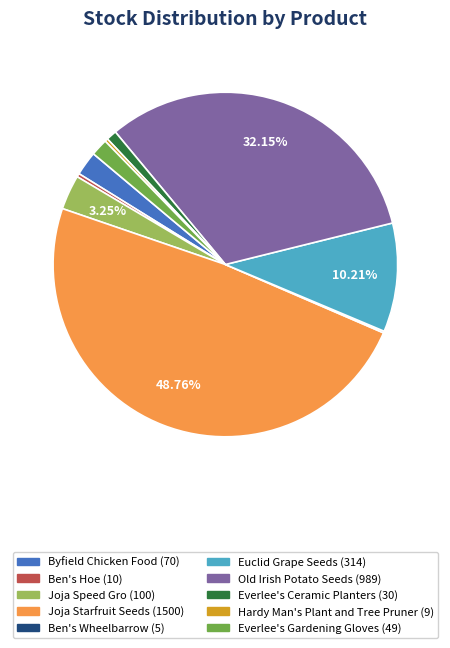

Between Joja Starfruit Seeds and Ben's Hoe, which is larger?

Joja Starfruit Seeds